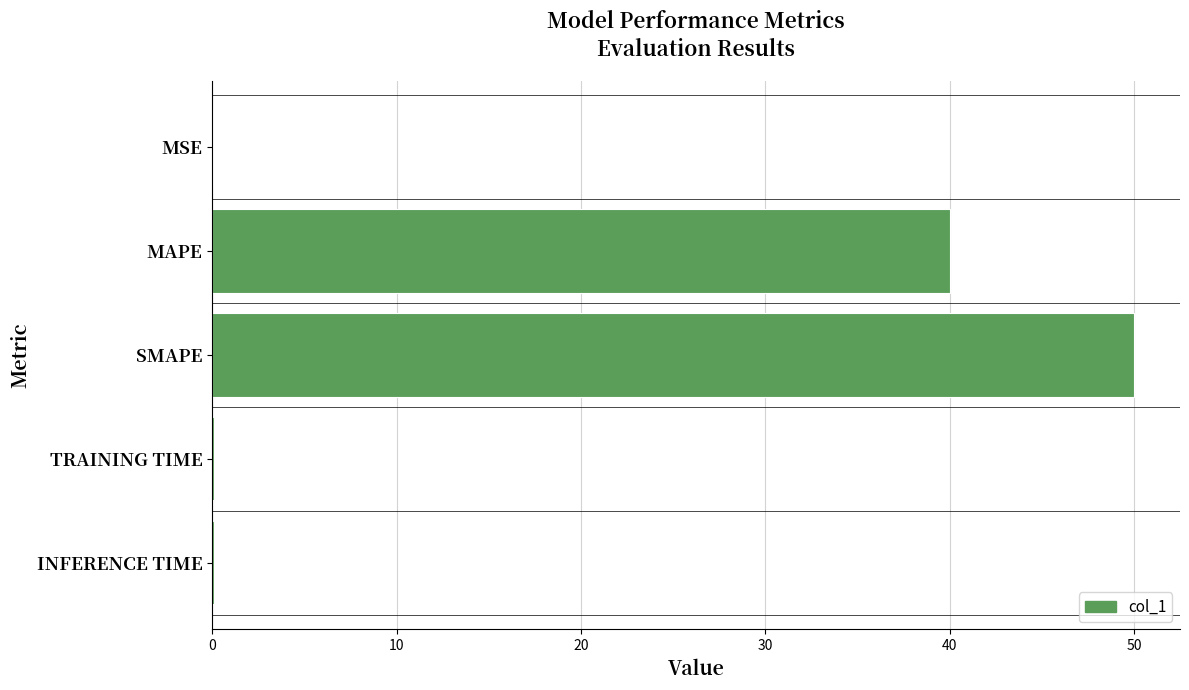

What is the approximate value at SMAPE?

50.0